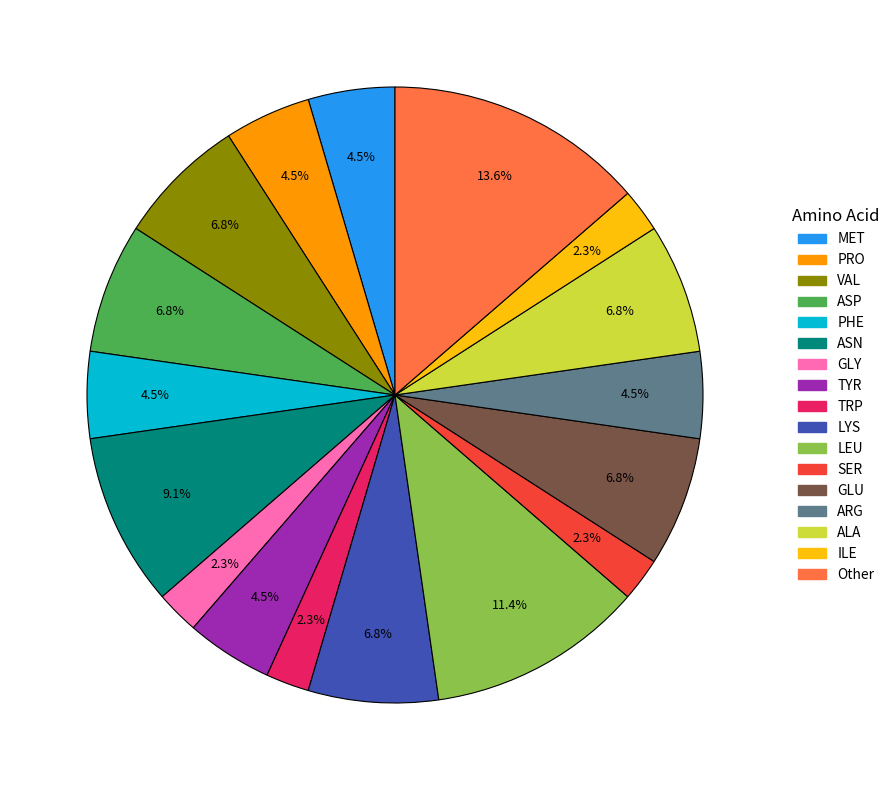

How many segments does this pie chart have?

17